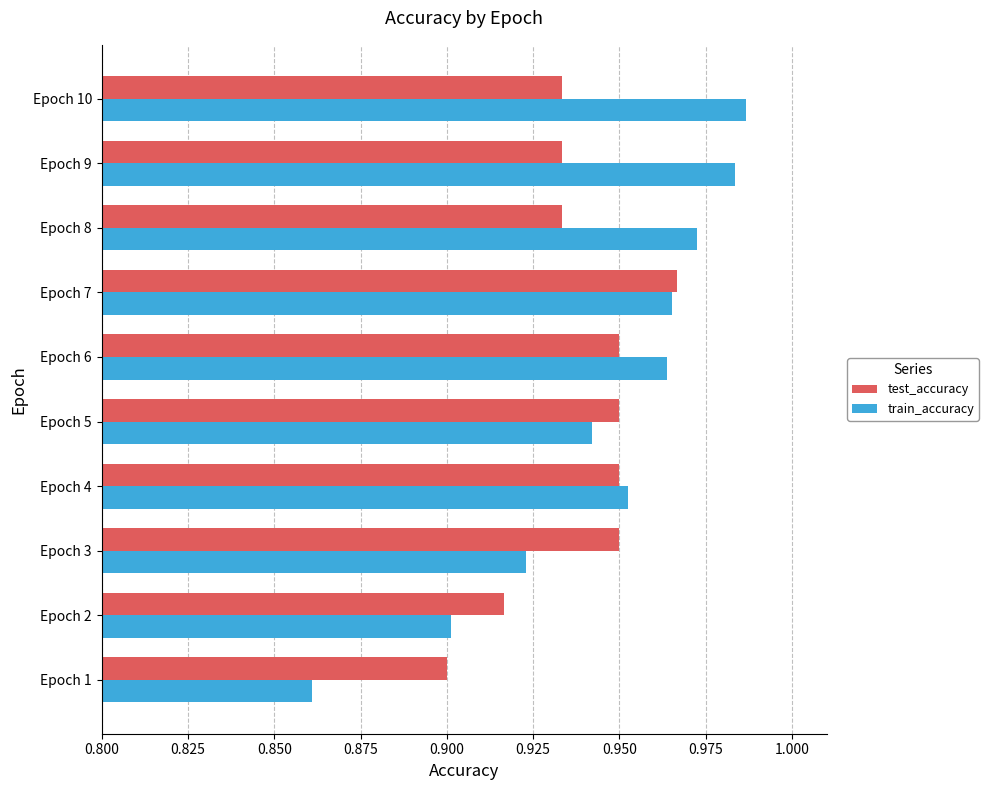

Which series has the widest spread of values?

train_accuracy